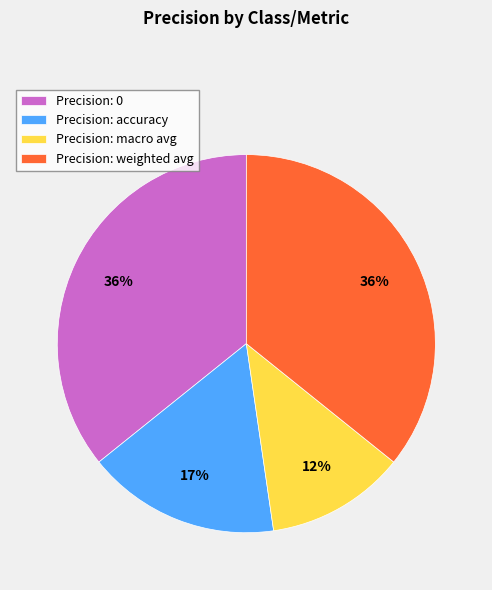

Is there any slice that represents more than half of the pie?

No